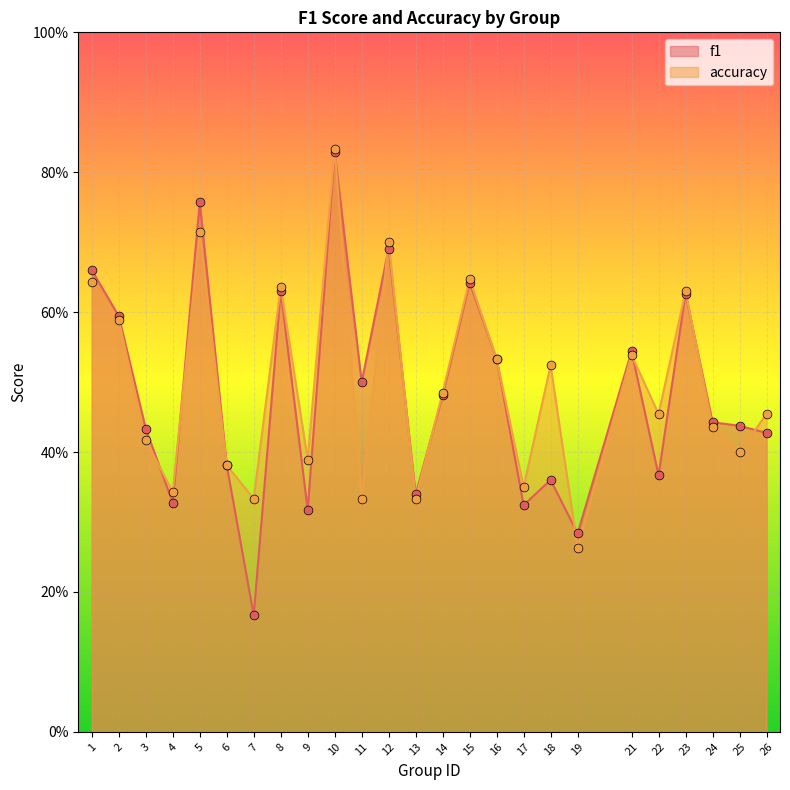

What is the total value across all series at 2?

1.2